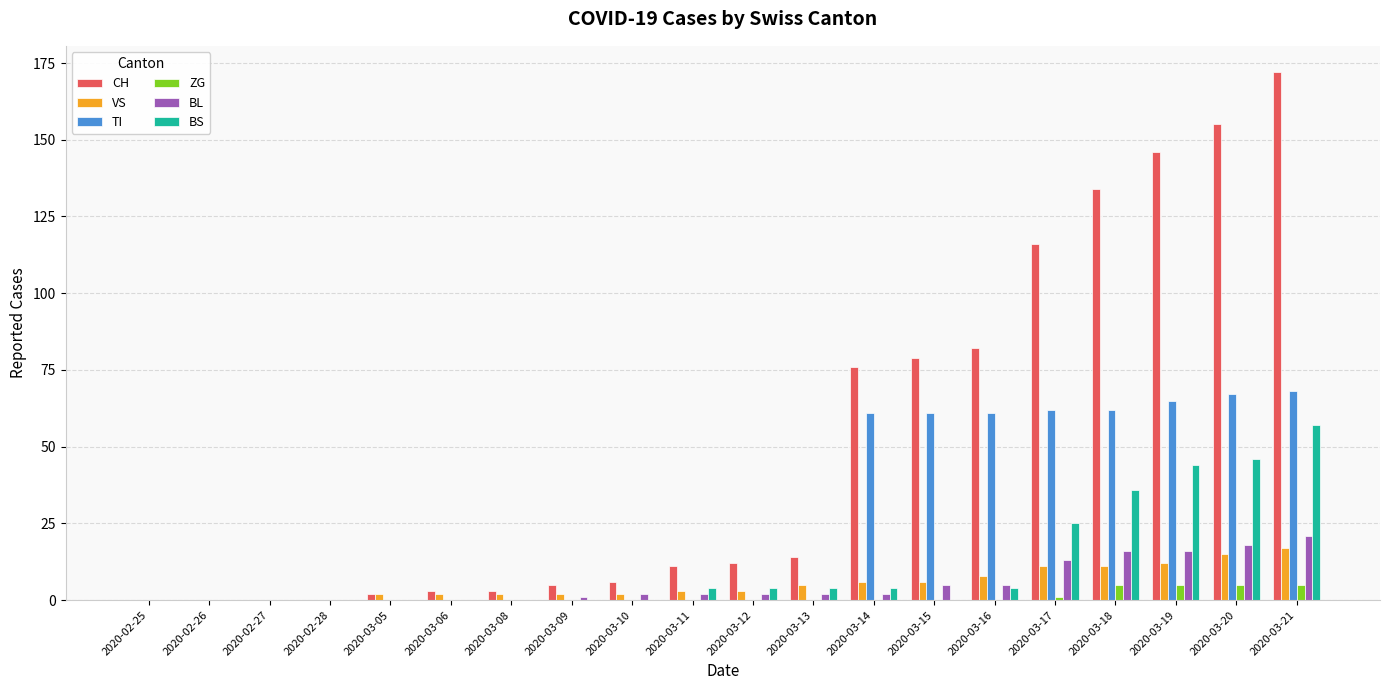

What is the highest value of the BS series?

57